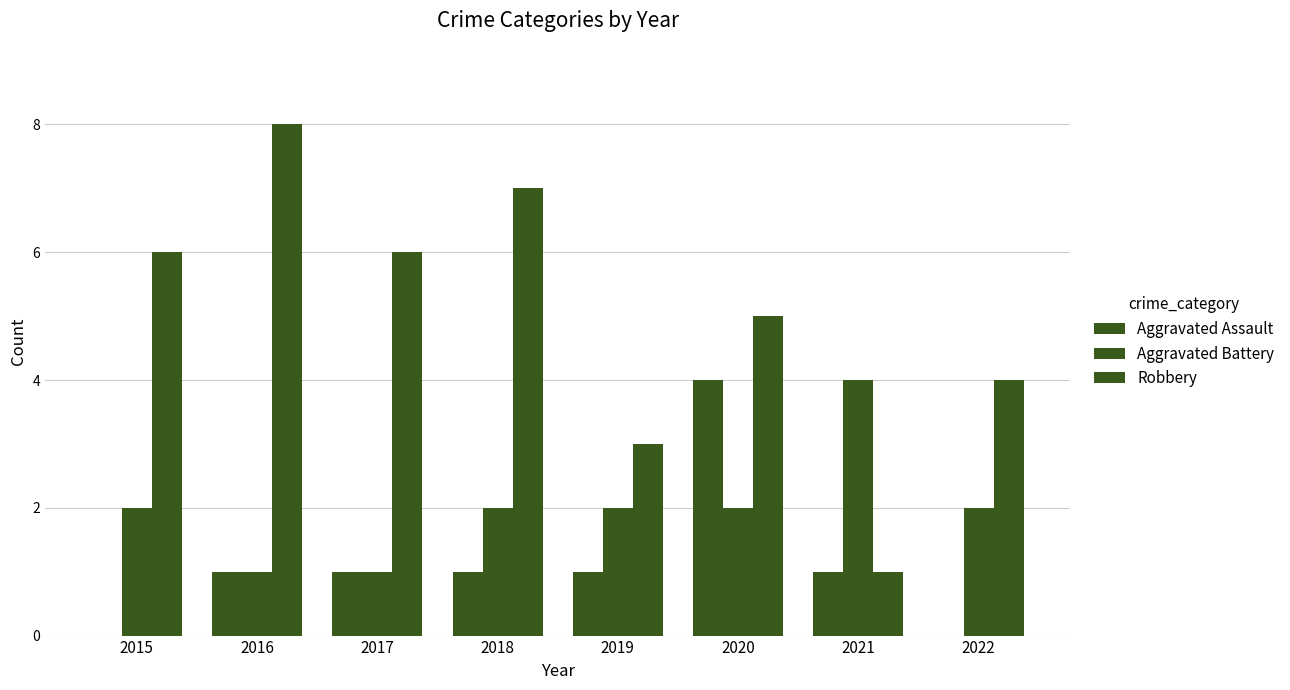

At which label is Aggravated Battery closest to 2?

2015